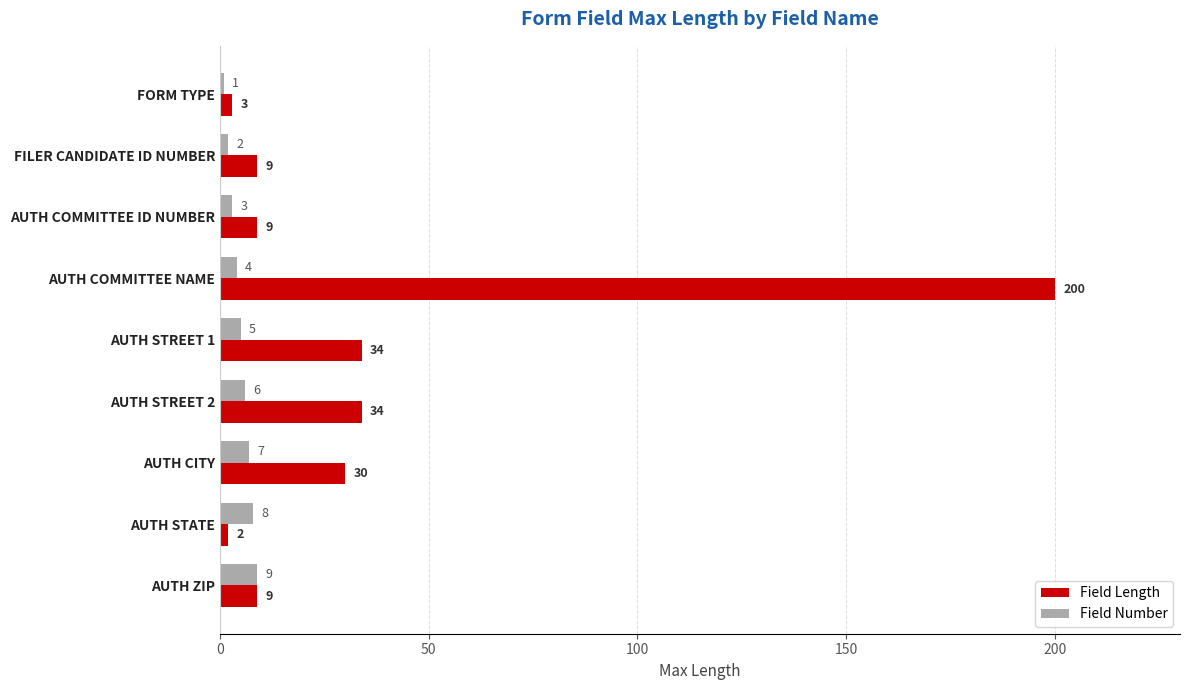

At which label does Field Number reach its peak?

AUTH ZIP